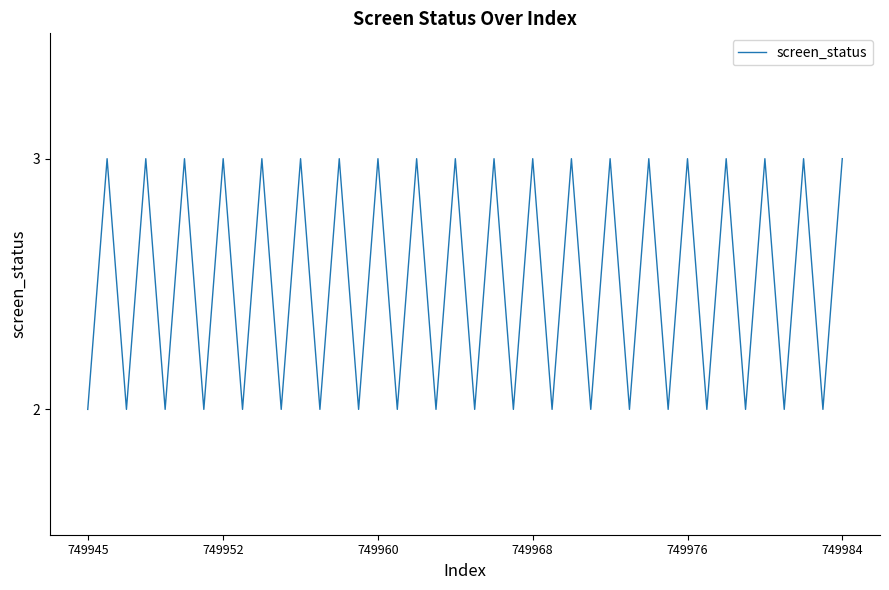

What is the maximum value shown in the chart?

3